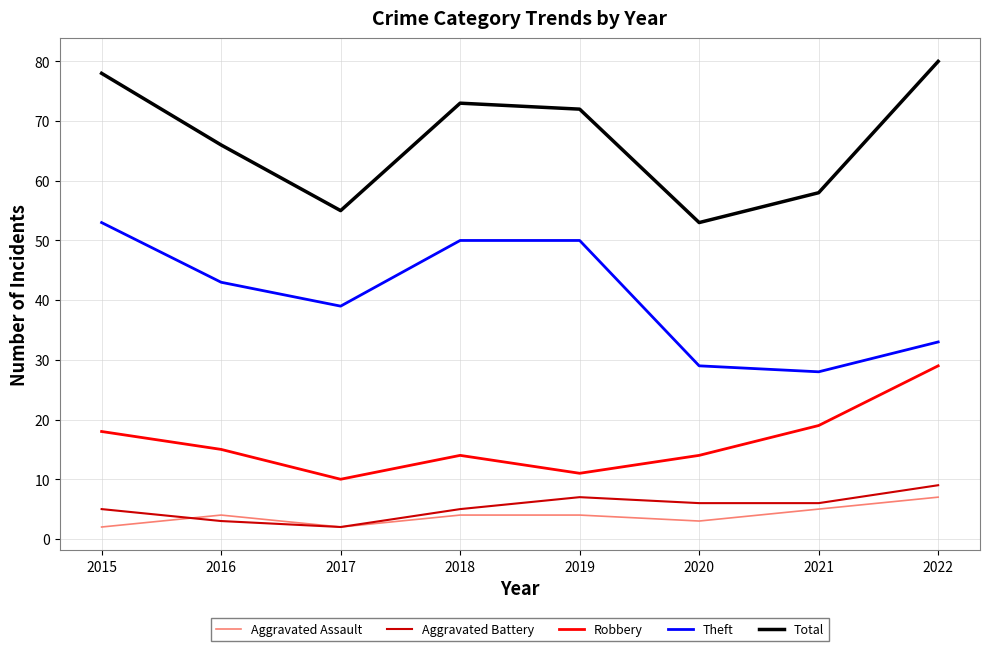

True or false: Aggravated Battery has a value of 5 at 2018.

True